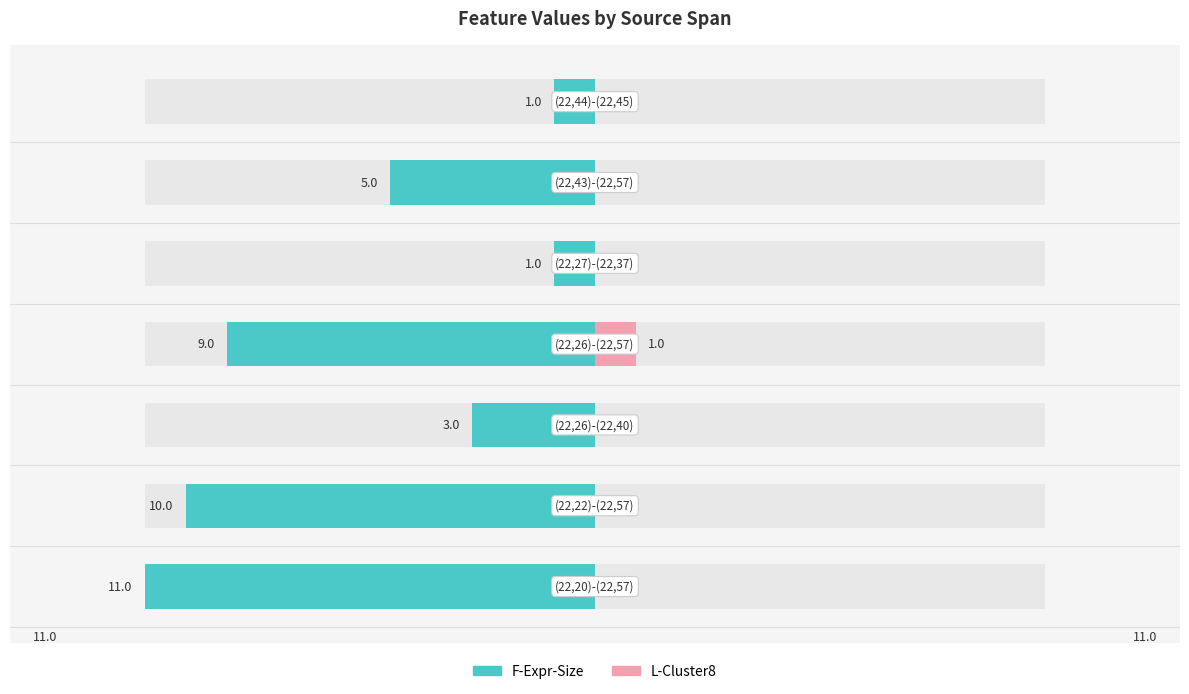

How many distinct data groups are displayed?

2